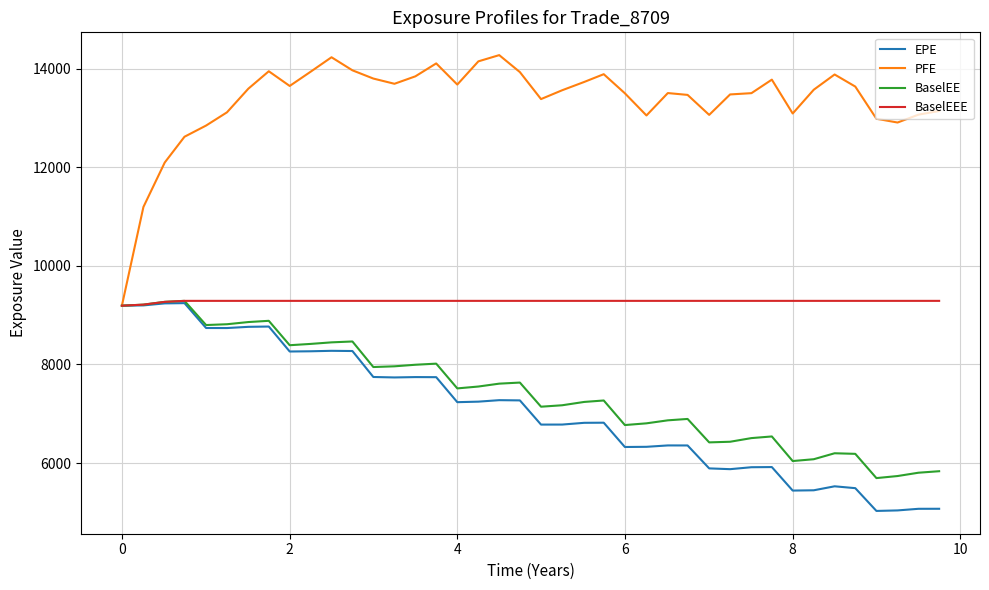

Which series has the largest total across all categories?

PFE